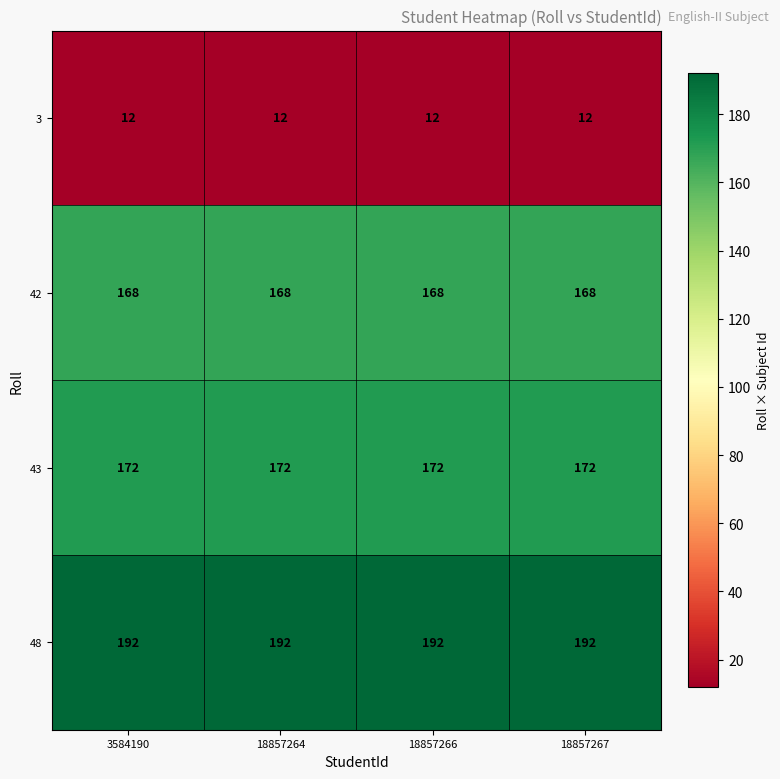

What is the spread (max minus min) of values at 18857266?

180